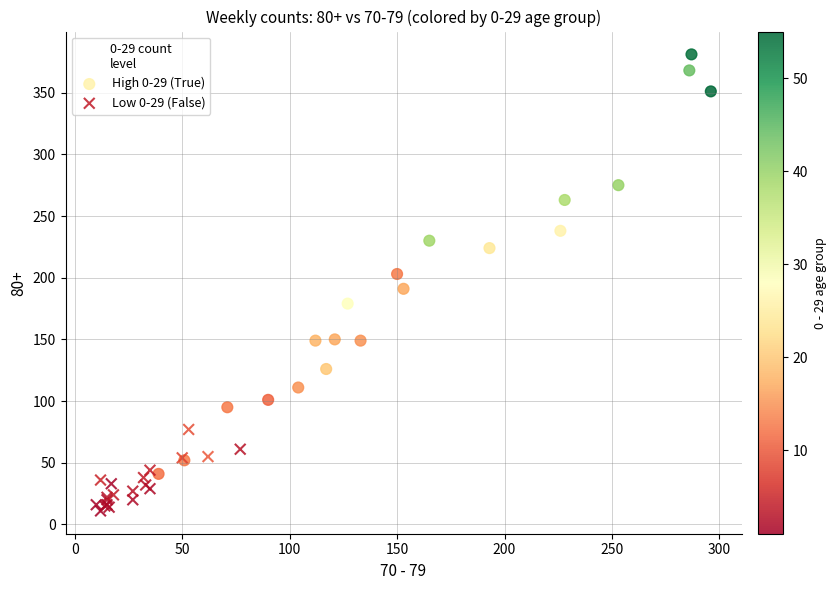

Which series contains the lowest Y value?

Low 0-29 (False)